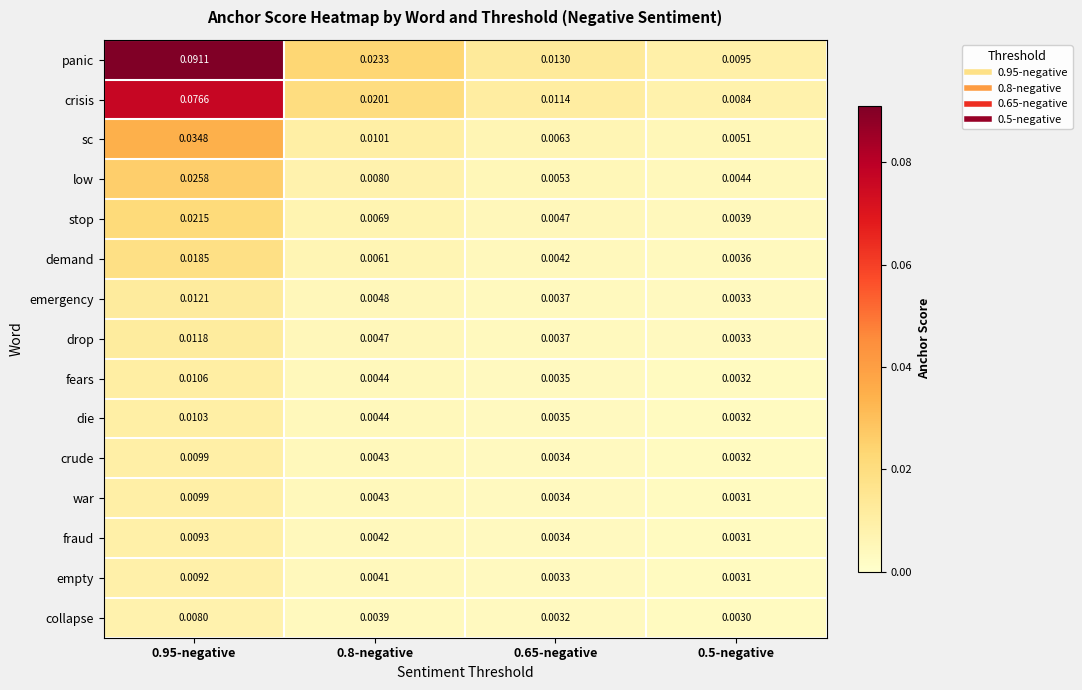

Is the value of panic at 0.5-negative greater than the value of low at 0.95-negative?

No